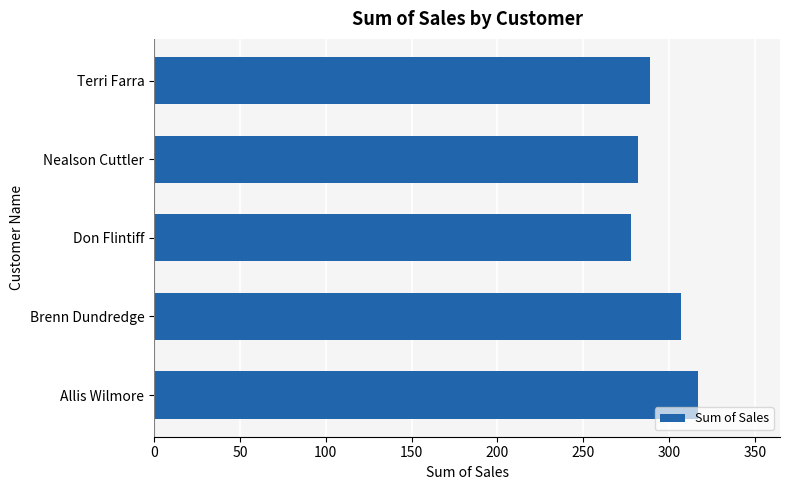

How many bars are there in total?

5